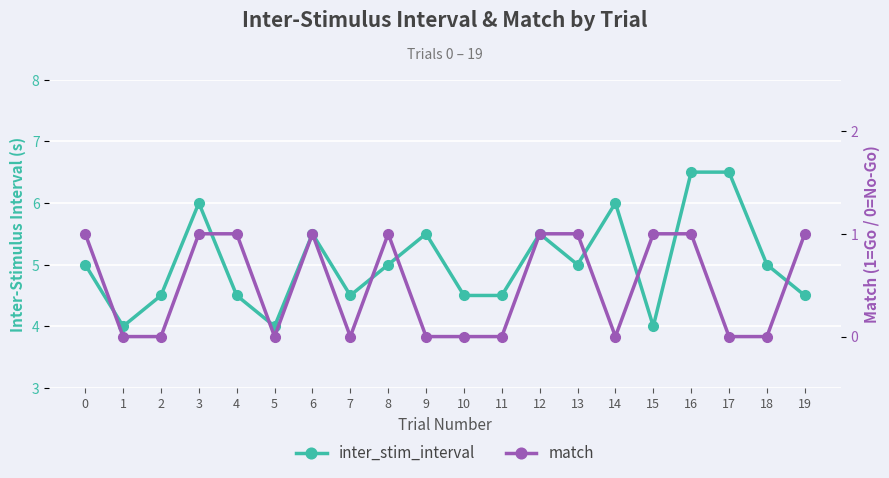

True or false: match and inter_stim_interval intersect in this chart.

False